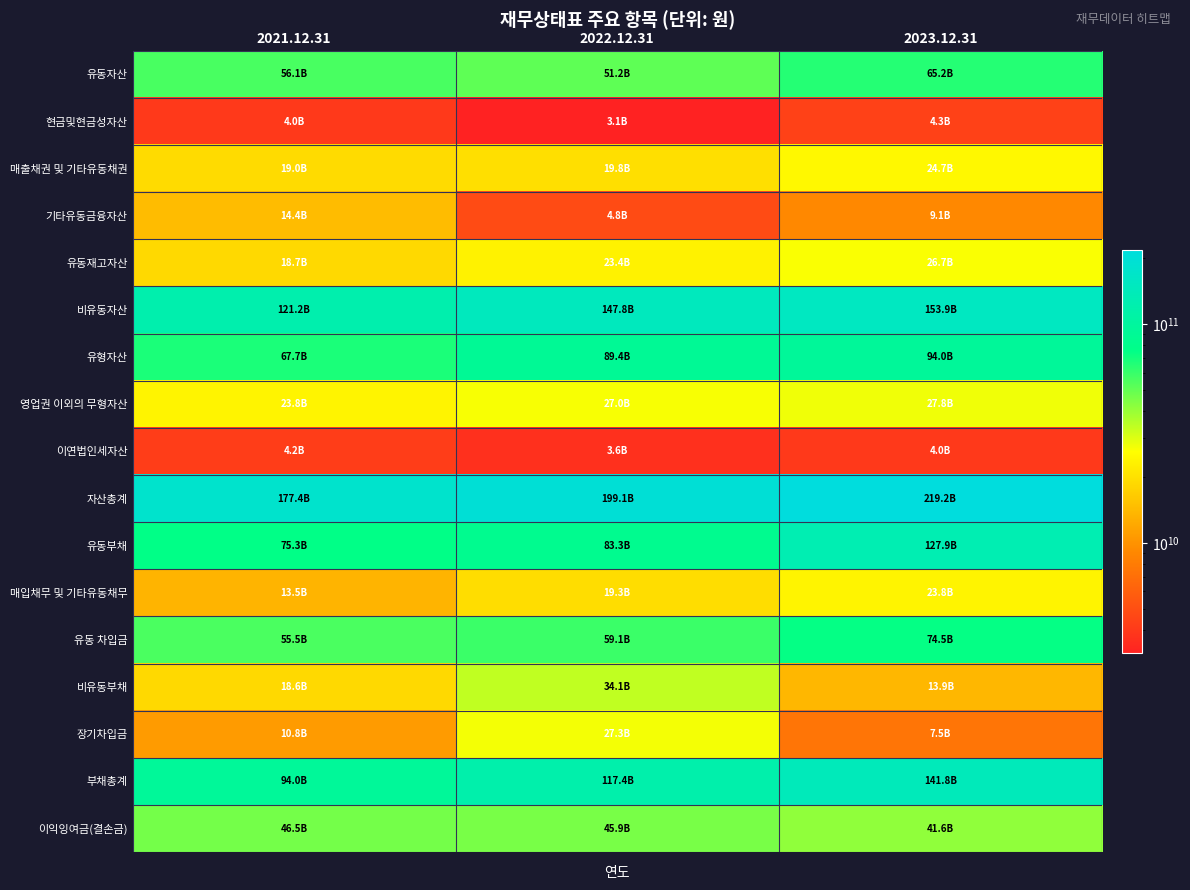

Rank the series by their maximum value, from lowest to highest.

이연법인세자산, 현금및현금성자산, 기타유동금융자산, 매입채무 및 기타유동채무, 매출채권 및 기타유동채권, 유동재고자산, 장기차입금, 영업권 이외의 무형자산, 비유동부채, 이익잉여금(결손금), 유동자산, 유동 차입금, 유형자산, 유동부채, 부채총계, 비유동자산, 자산총계